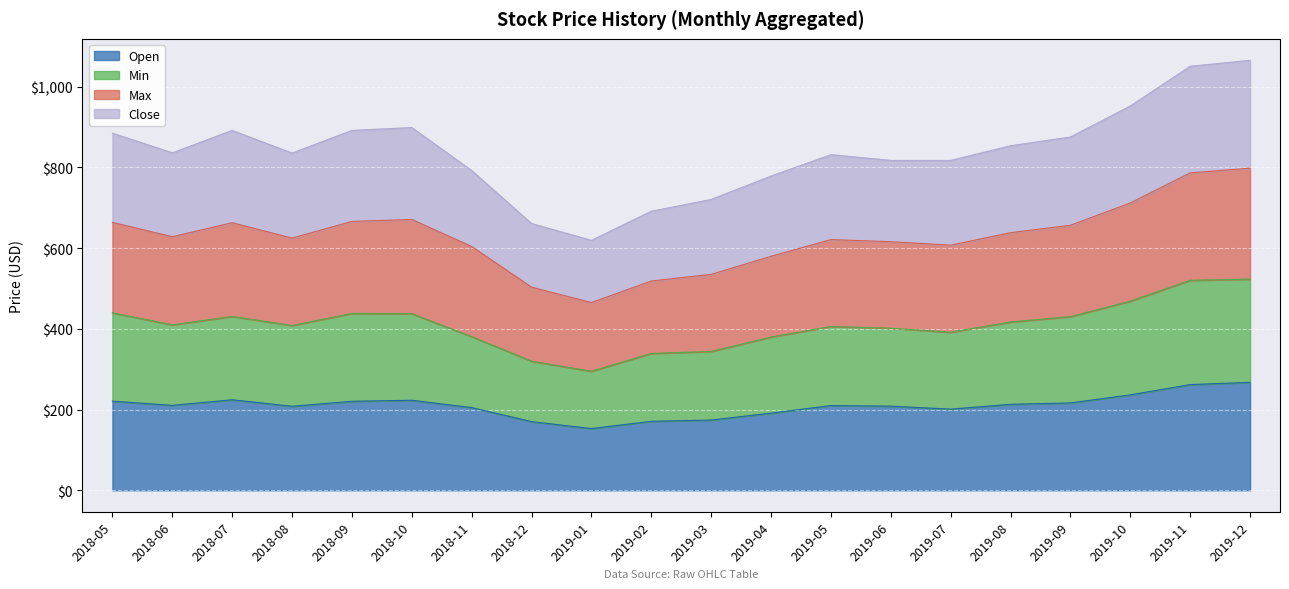

At which label does Open reach its minimum?

2019-01